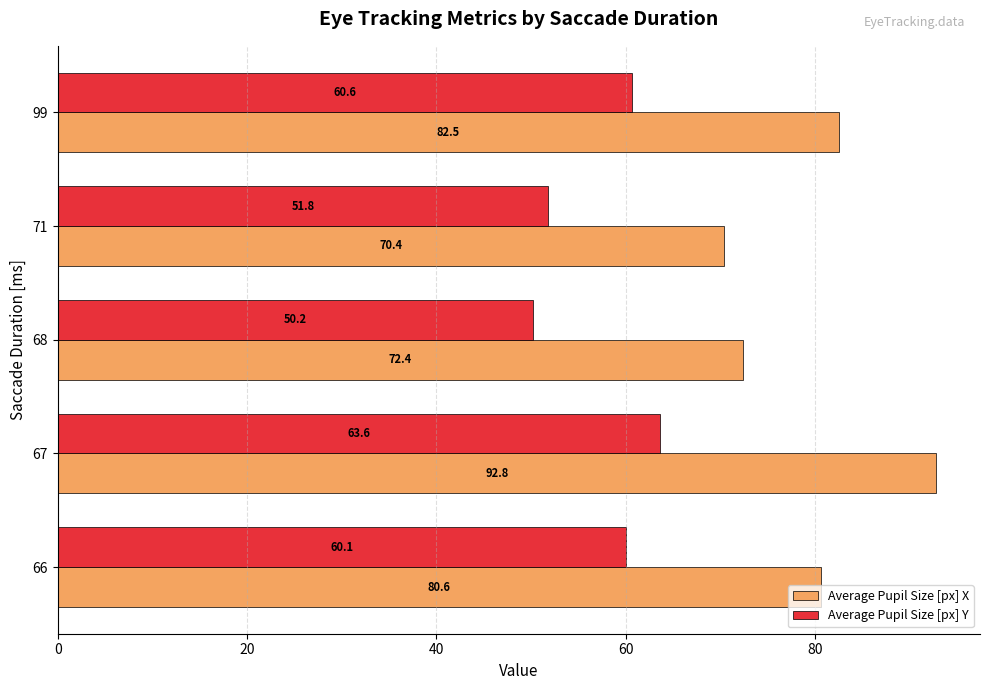

Between 67 and 68, which series saw the biggest shift?

Average Pupil Size [px] X